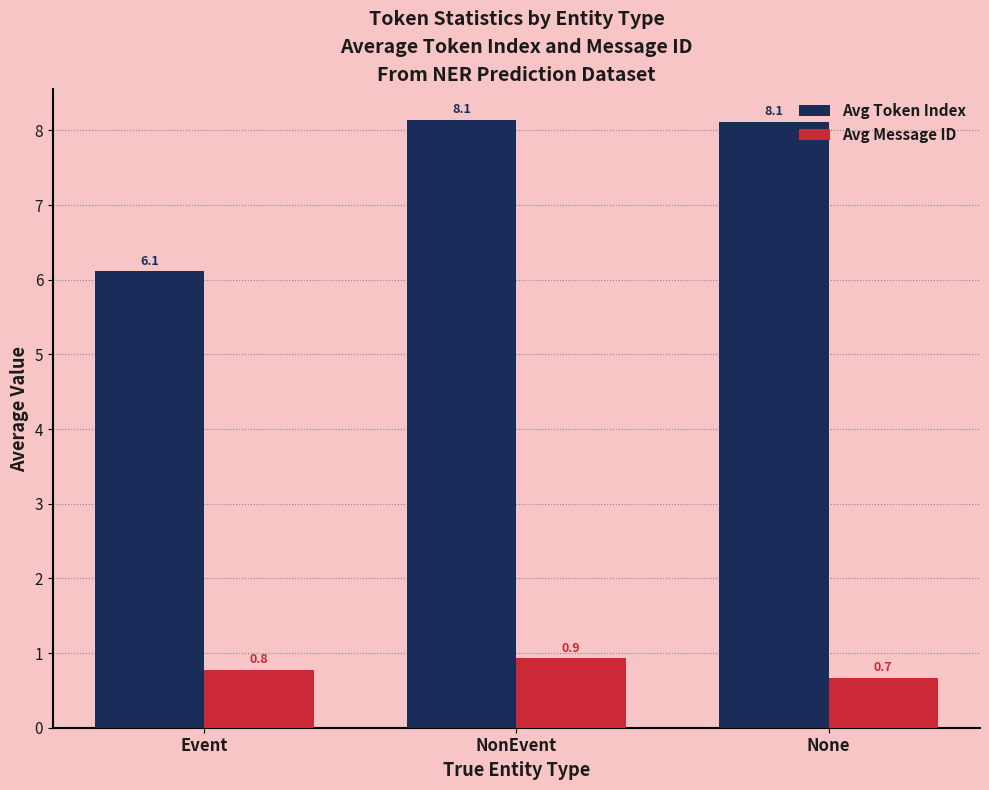

Reading right to left, what are all the values shown in this chart?

Avg Token Index: None=8.1	NonEvent=8.1	Event=6.1
Avg Message ID: None=0.7	NonEvent=0.9	Event=0.8